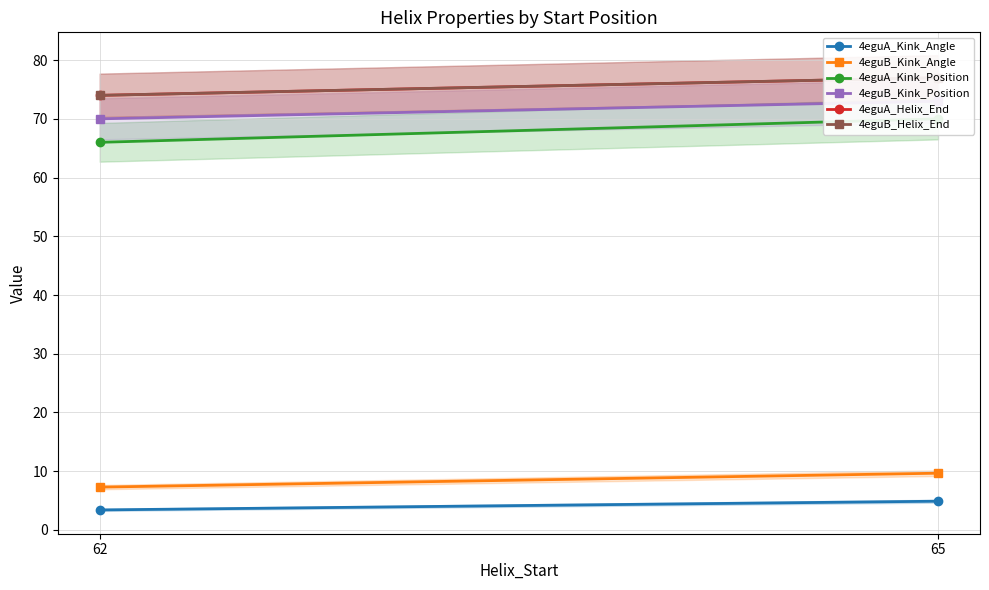

The value of 4eguB_Helix_End at 62 is 74.0. True or false?

True